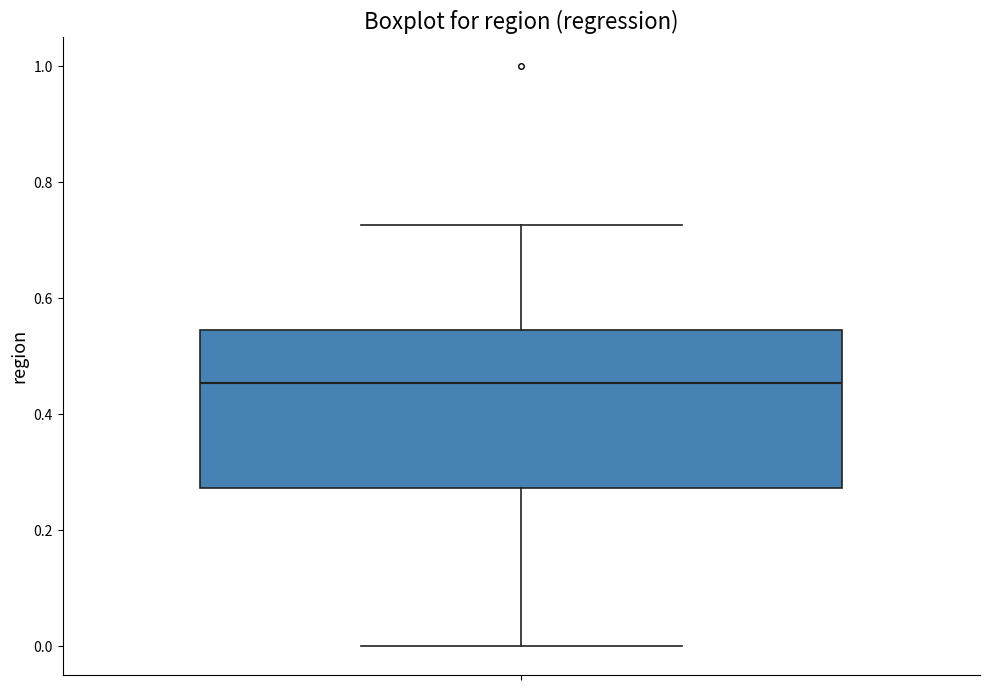

Transcribe this box plot: give where the median line is, the range the box spans, and where the two whiskers end, as read against the y-axis. The values are not printed on the chart, so give them approximately, as read against the axis.

median 0.46, box 0.28 to 0.54, whiskers 0.00 to 0.72